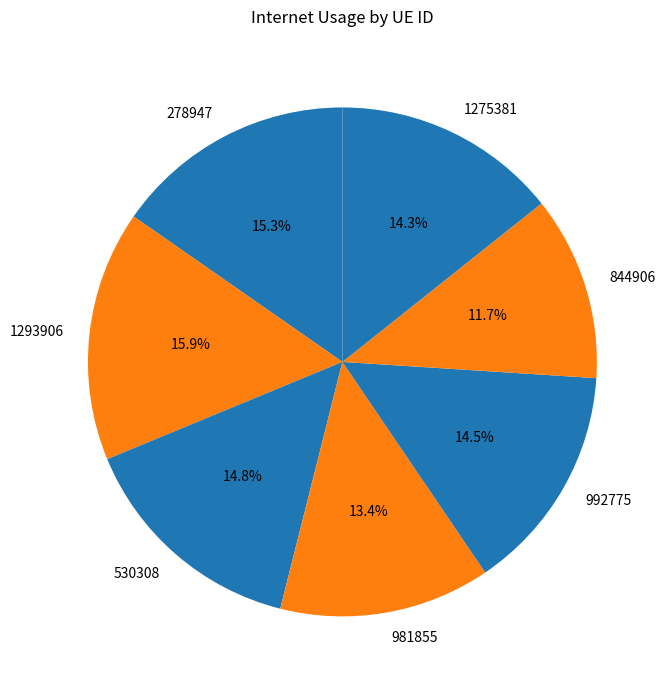

To the nearest percent, what is the combined percentage of 1275381 and 981855?

28%